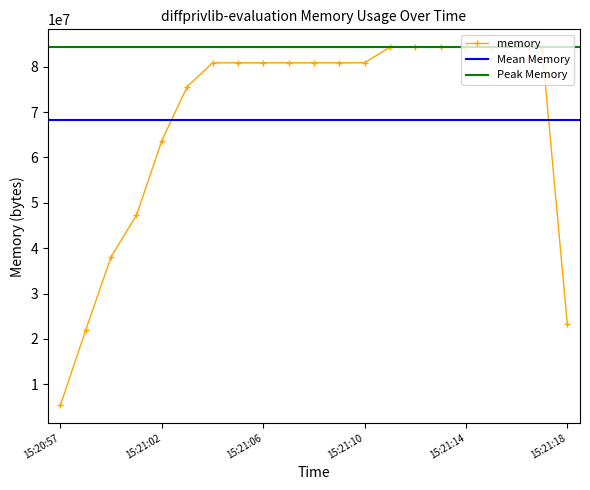

Approximately how many times larger is the value at 15:21:16 compared to 15:21:00?

1.8